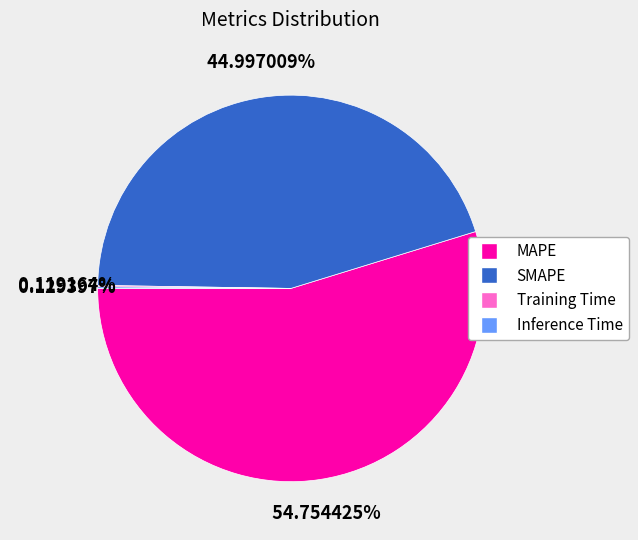

Is there a majority slice in this chart?

Yes